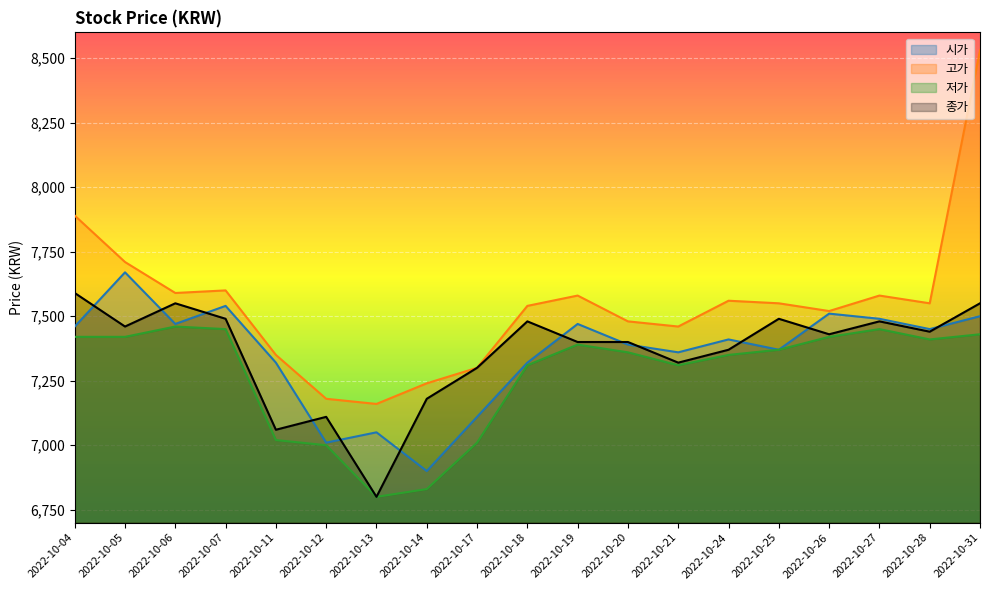

True or false: 시가 and 고가 intersect in this chart.

False